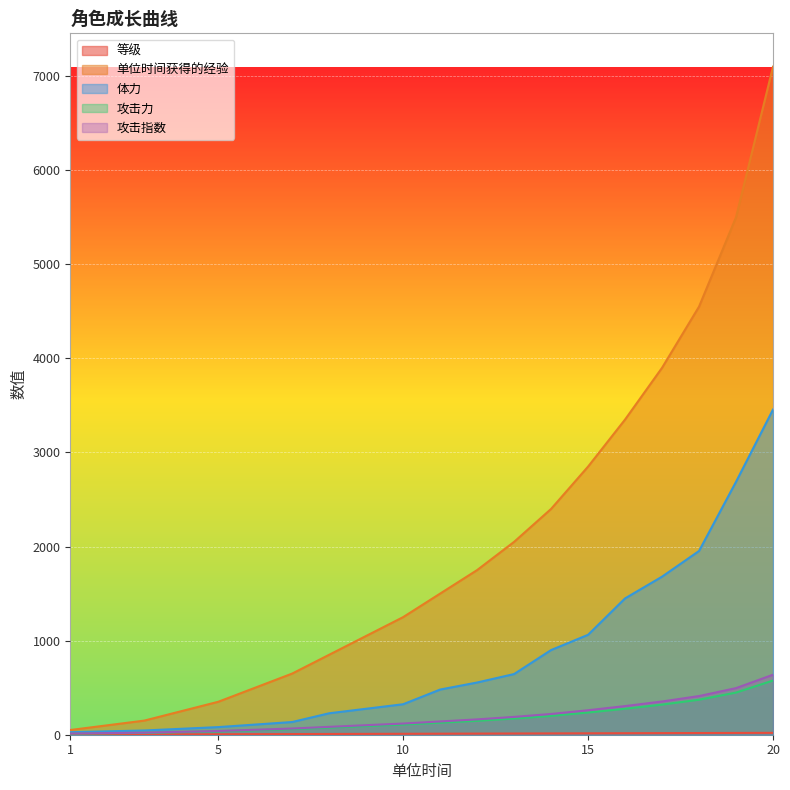

Which has a higher value, 18 or 1?

18